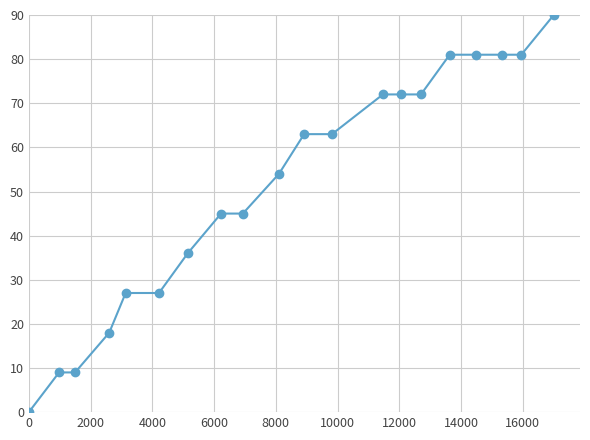

What is the value of the 2nd point from the left?

9.0